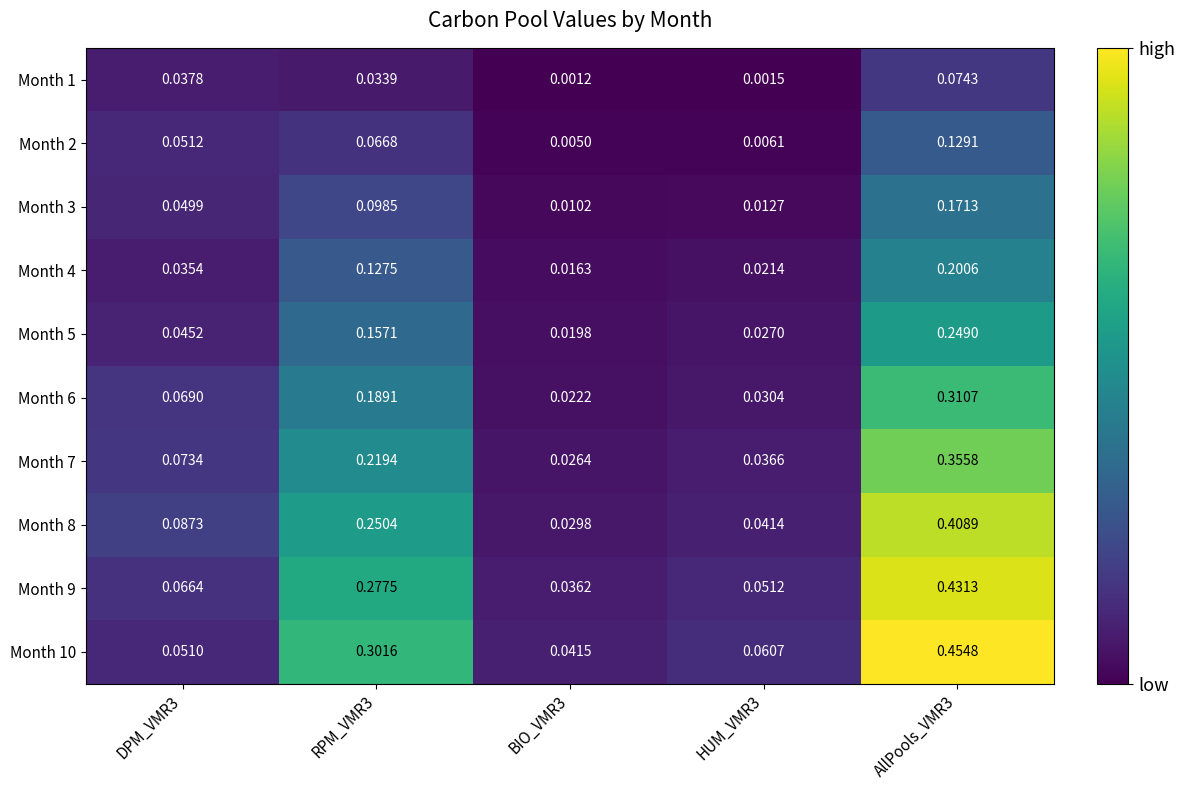

Is the value of Month 10 at BIO_VMR3 greater than the value of Month 3 at HUM_VMR3?

Yes